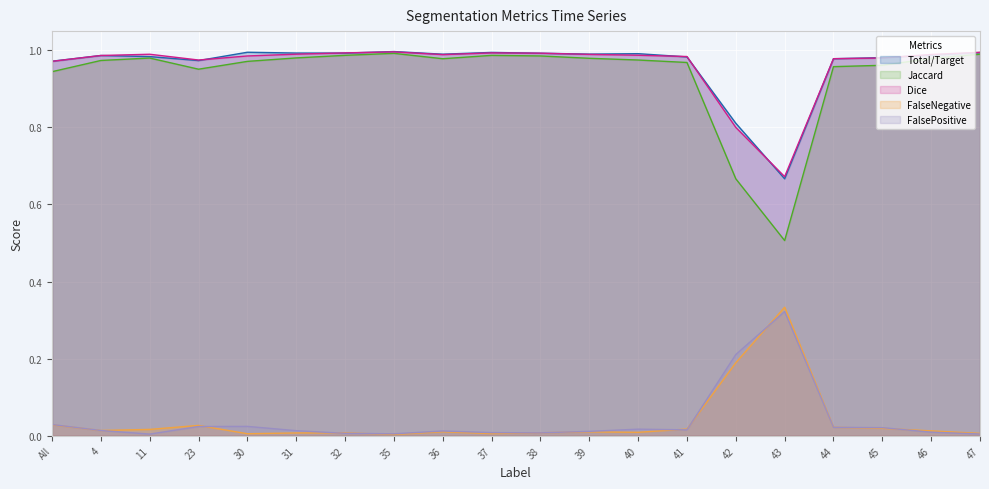

Rank the series at 36 from highest to lowest value.

Total/Target, Dice, Jaccard, FalsePositive, FalseNegative